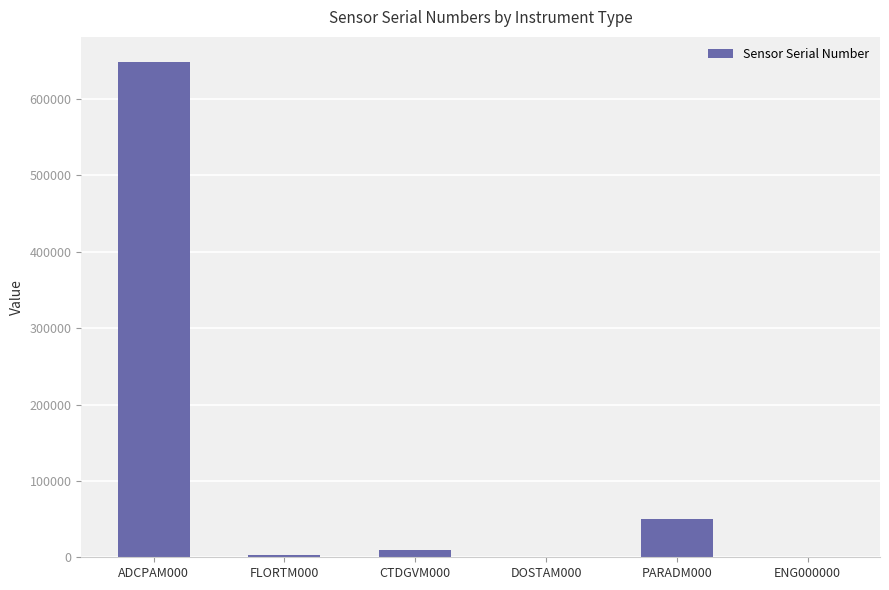

Which label corresponds to the largest value in the chart?

ADCPAM000